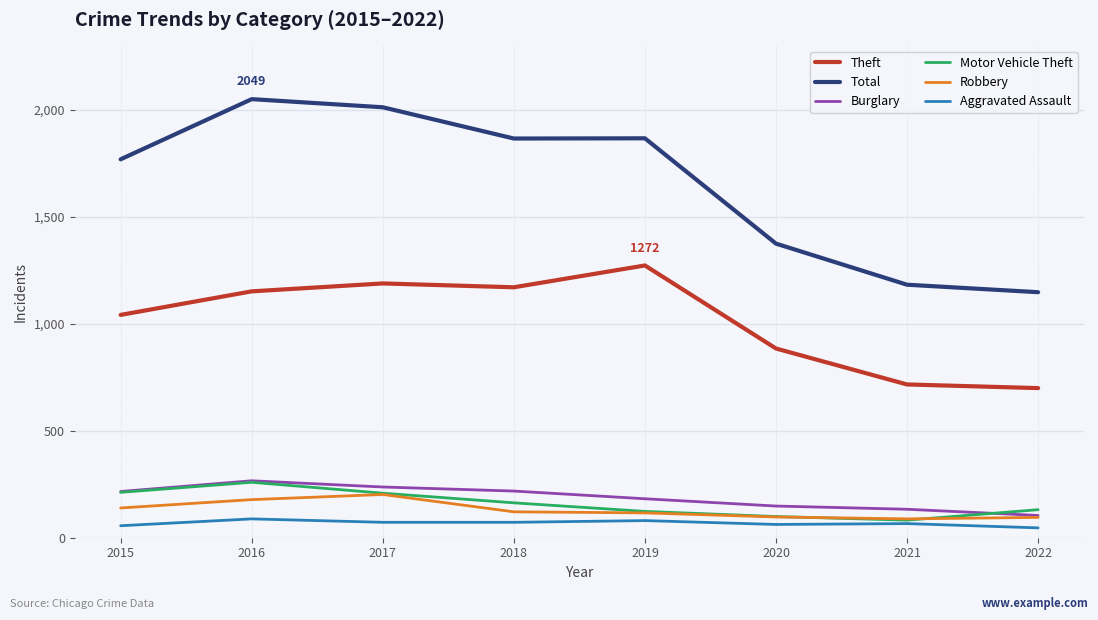

In Total, how many points are higher than both neighbors (excluding endpoints)?

2